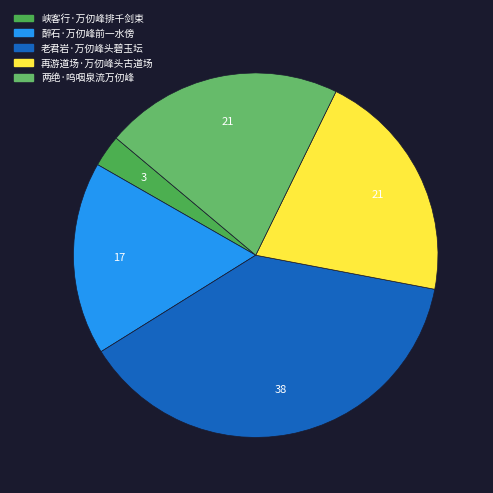

How many segments does this pie chart have?

5